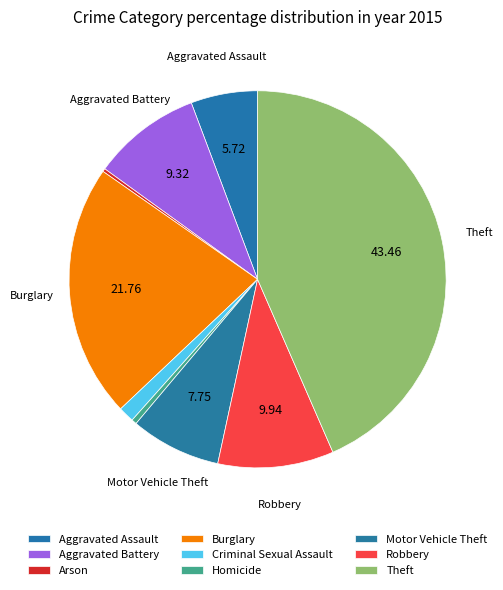

What is the smallest slice in the pie chart?

Arson